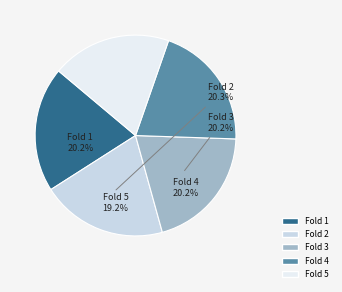

To the nearest percent, what percentage of the pie is Fold 3?

20%